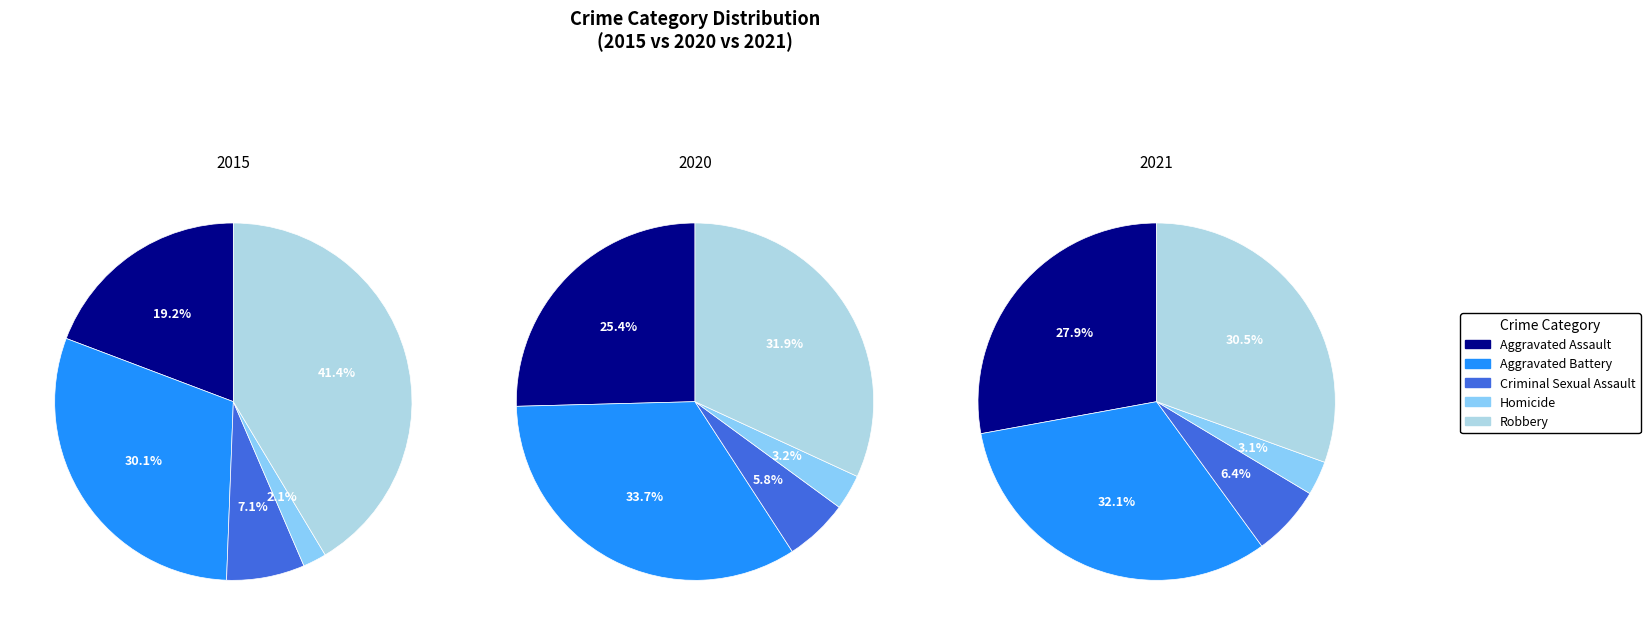

Combined, what portion of the pie is 7 and 4?

17.7%